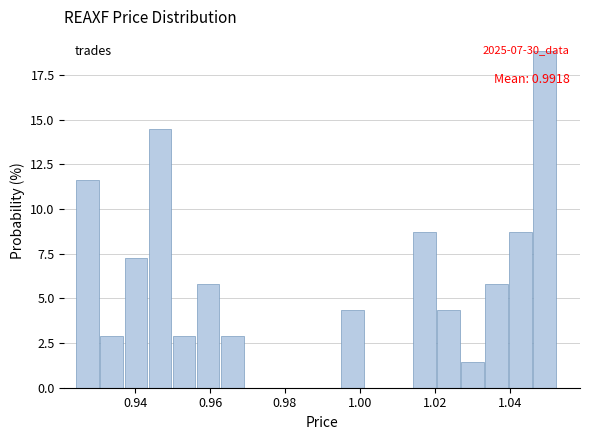

Around what value on the x-axis is the tallest bar? Give the approximate position of its centre, as read against the axis.

1.050